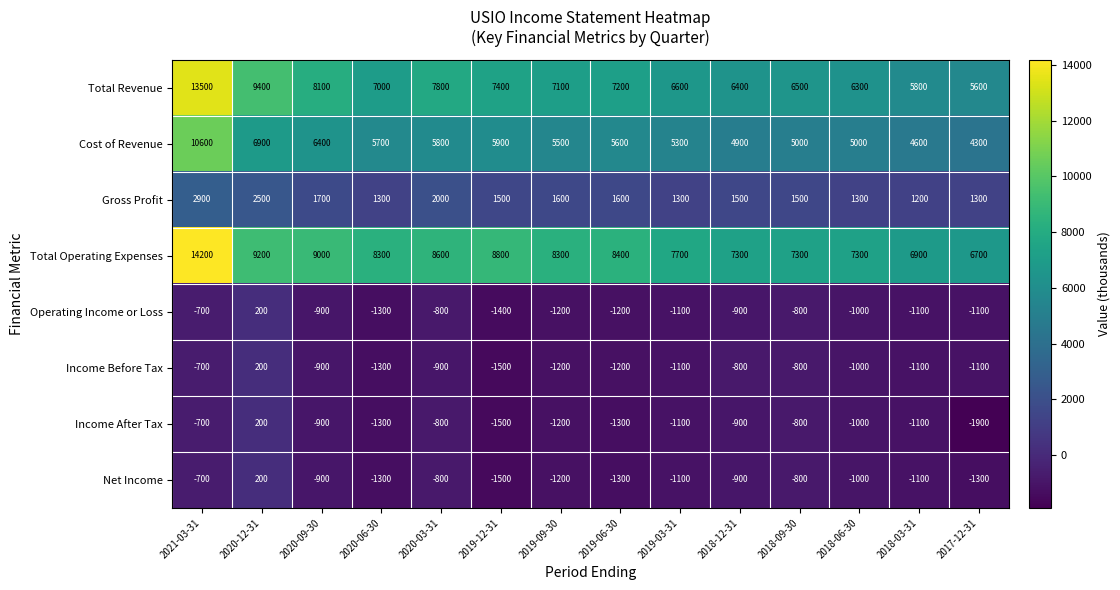

Is it true that Income After Tax equals -1100 at 2018-03-31?

True